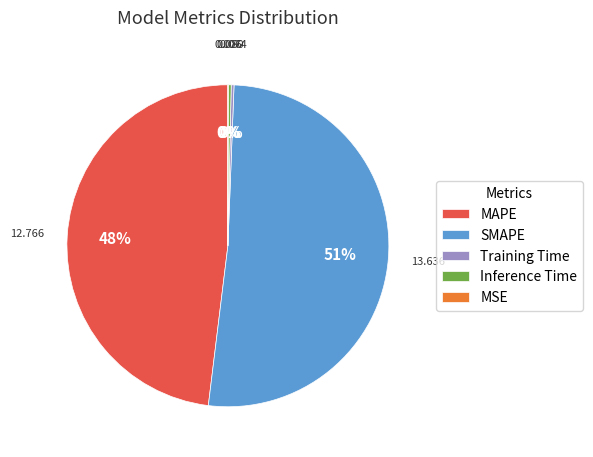

What is the largest slice in the pie chart?

SMAPE